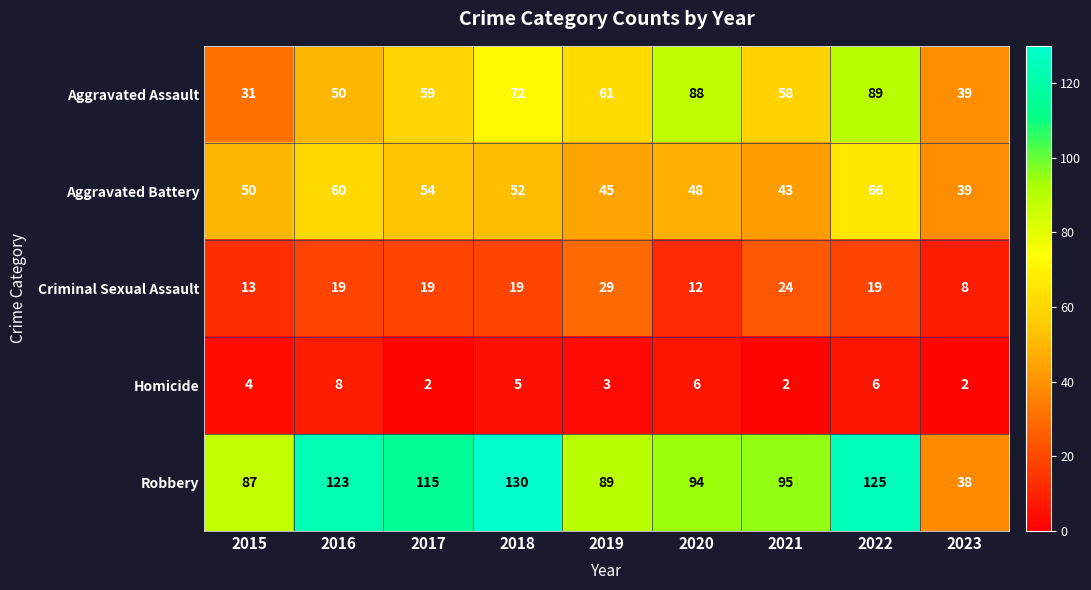

Which series changed the most between 2020 and 2023?

Robbery